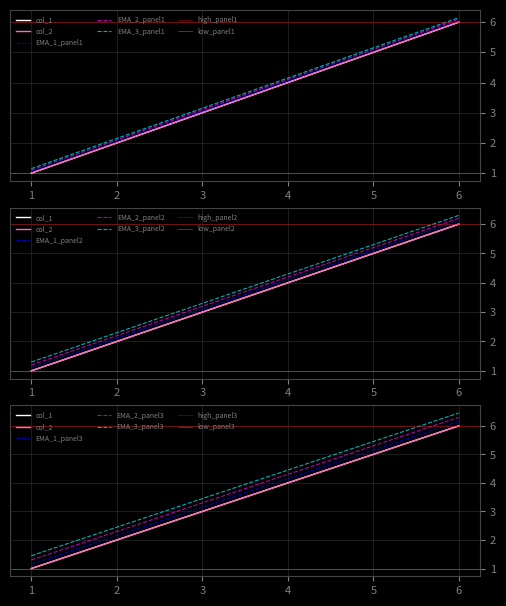

Is this an area chart (filled region under the line)?

No